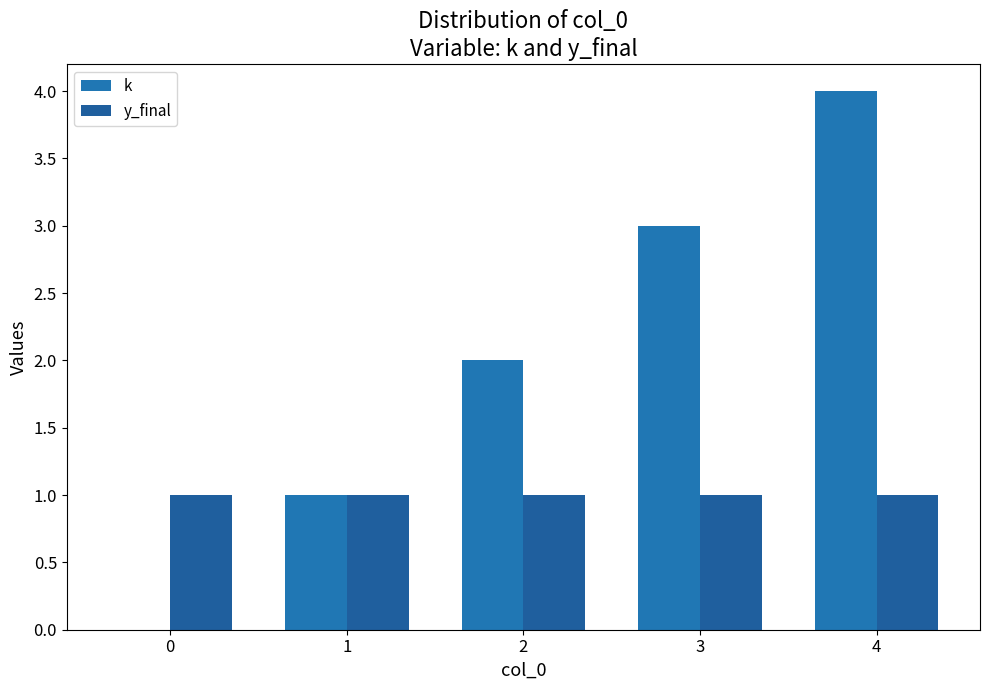

How many categories are shown in the chart?

5